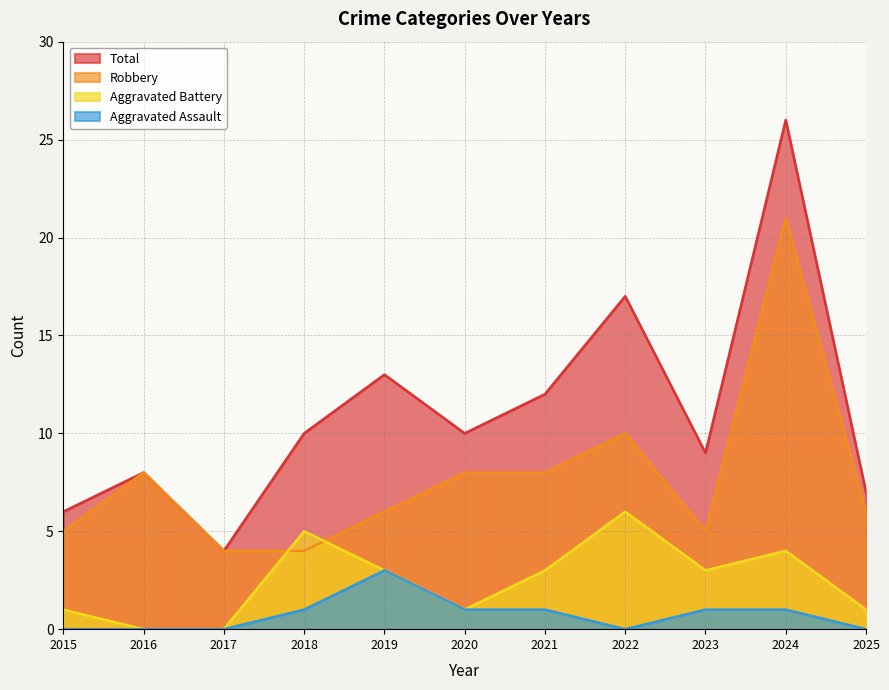

True or false: Total and Aggravated Assault intersect in this chart.

False